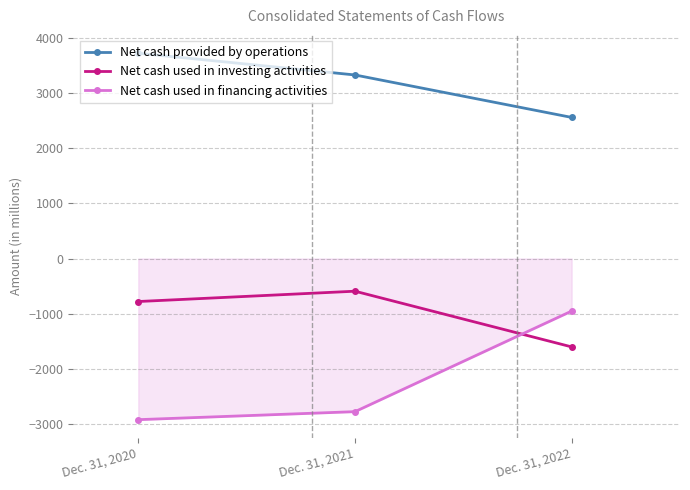

What are all the series names shown in the legend?

Net cash provided by operations, Net cash used in investing activities, Net cash used in financing activities